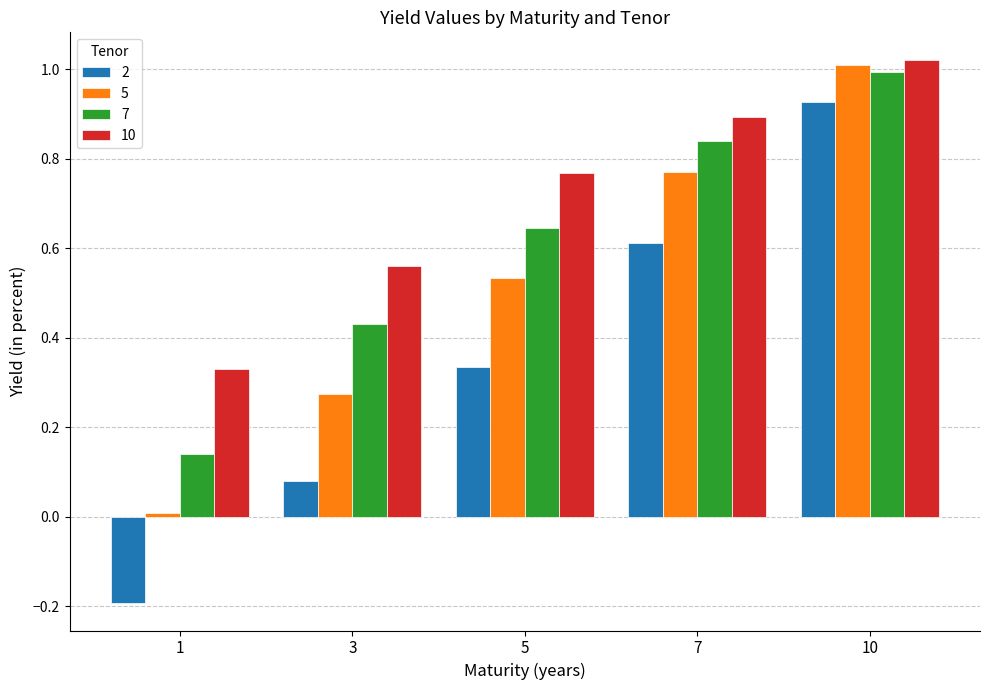

Is it true that 10 equals 0.9 at 7?

True